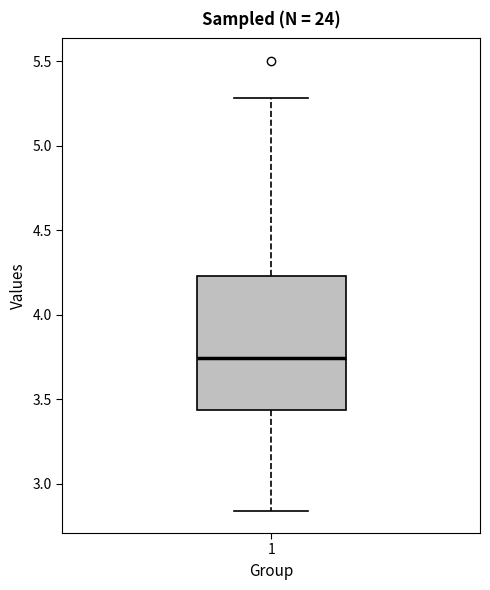

Where does the upper whisker of the box at x = 1 end on the y-axis? The values are not printed on the chart, so give them approximately, as read against the axis.

5.30